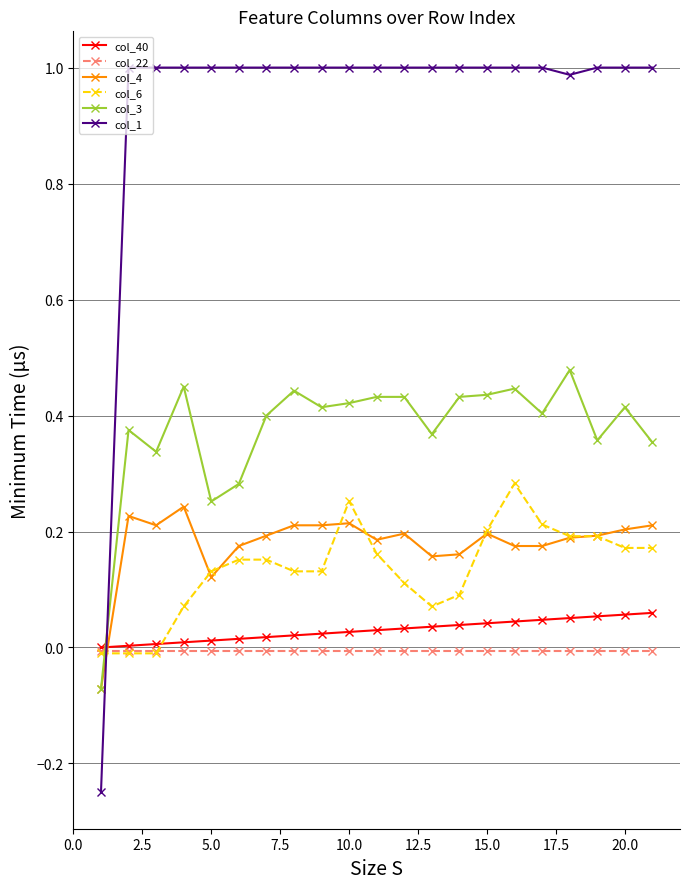

Which series has the widest spread of values?

col_1